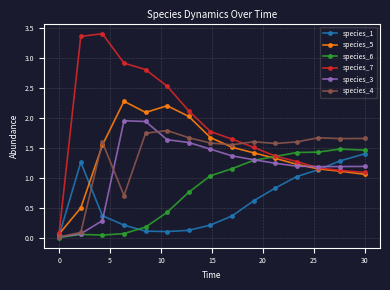

Which series has the largest total across all categories?

species_7